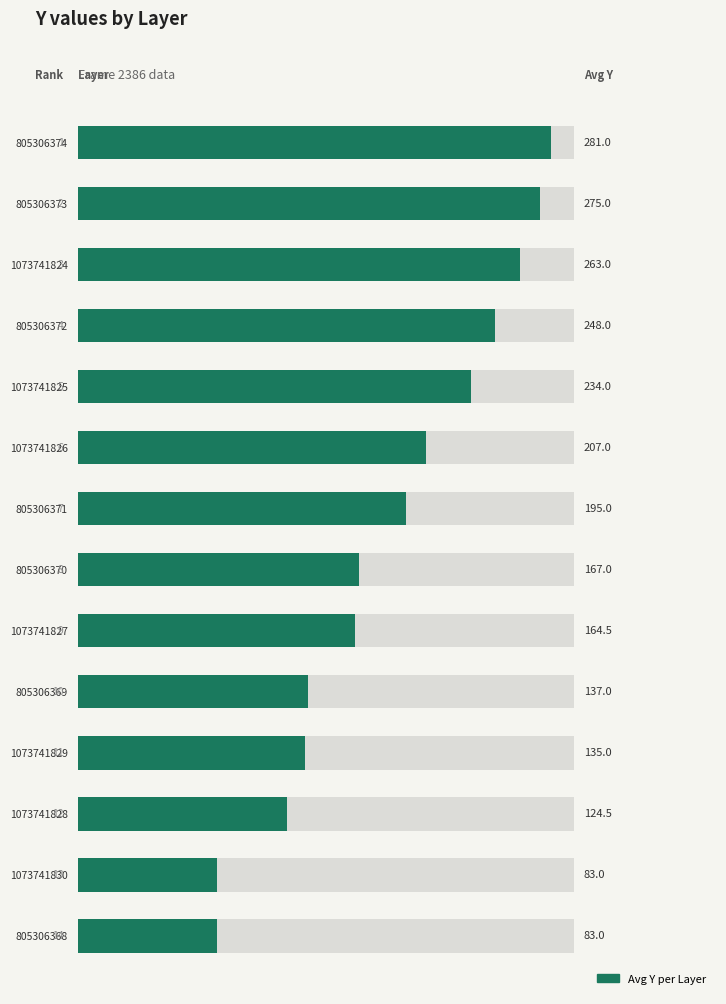

What is the average value?

185.5